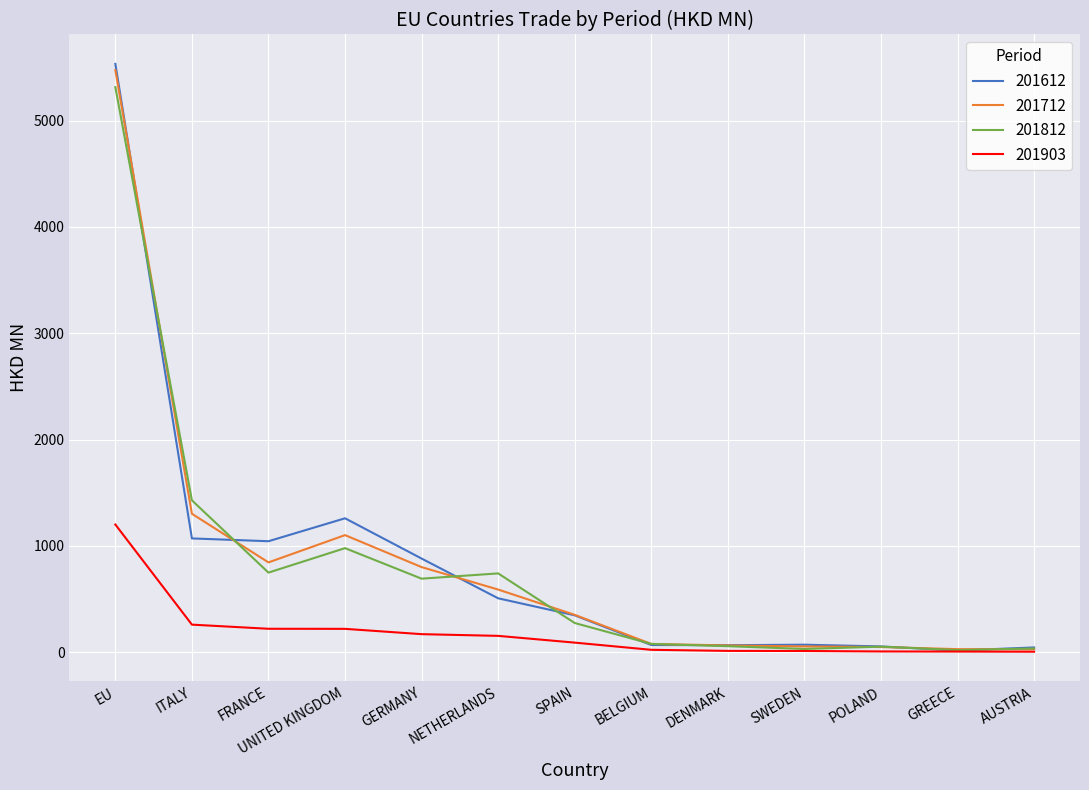

At which category is the sum across all series the highest?

EU